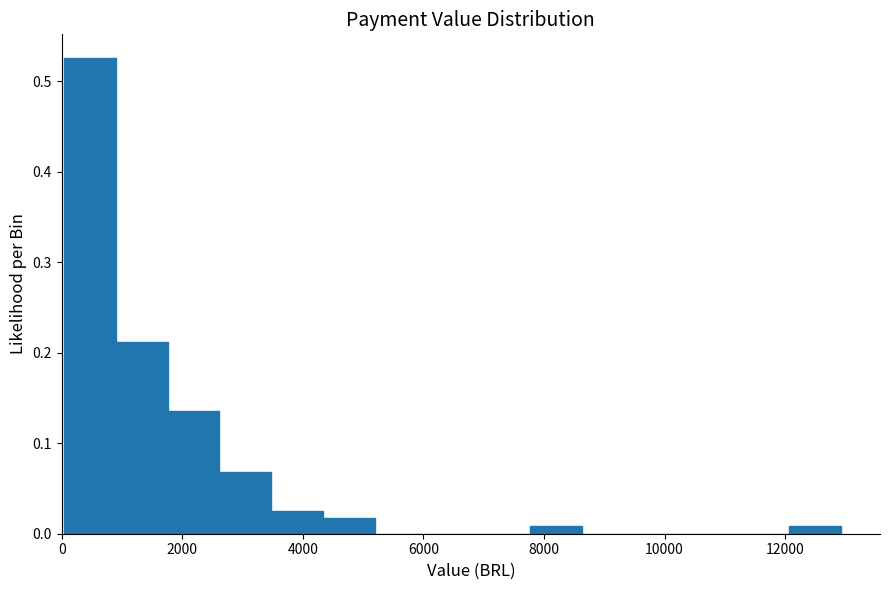

Reading left to right, transcribe this chart: for each bar, give the range it covers on the x-axis and its height. Neither the bar edges nor the heights are printed on the chart, so give them approximately, as read against the axes.

0 to 800: 0.53
800 to 1800: 0.21
1800 to 2600: 0.14
2600 to 3400: 0.07
3400 to 4400: 0.03
4400 to 5200: 0.02
5200 to 6000: 0
6000 to 7000: 0
7000 to 7800: 0
7800 to 8600: under 0.01
8600 to 9400: 0
9400 to 10400: 0
10400 to 11200: 0
11200 to 12000: 0
12000 to 13000: under 0.01